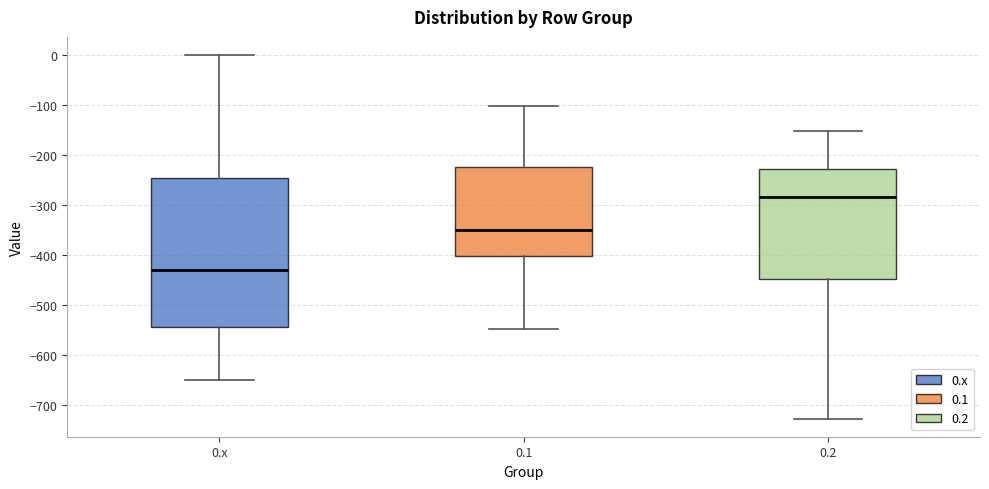

Reading left to right, transcribe this box plot: for each box, give where its median line is, the range the box spans, and where its two whiskers end, as read against the y-axis. The values are not printed on the chart, so give them approximately, as read against the axis.

0.x: median -430, box -540 to -250, whiskers -650 to 0
0.1: median -350, box -400 to -220, whiskers -550 to -100
0.2: median -280, box -450 to -230, whiskers -730 to -150